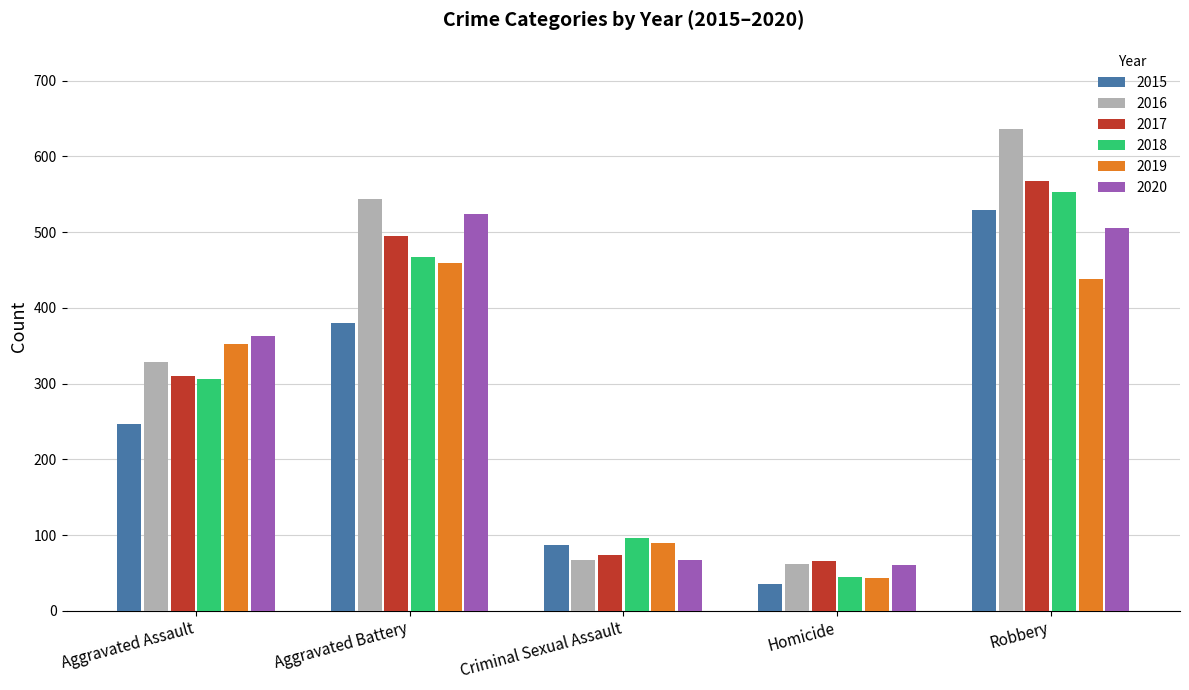

The 2018 series shows 170 at Criminal Sexual Assault. True or false?

False